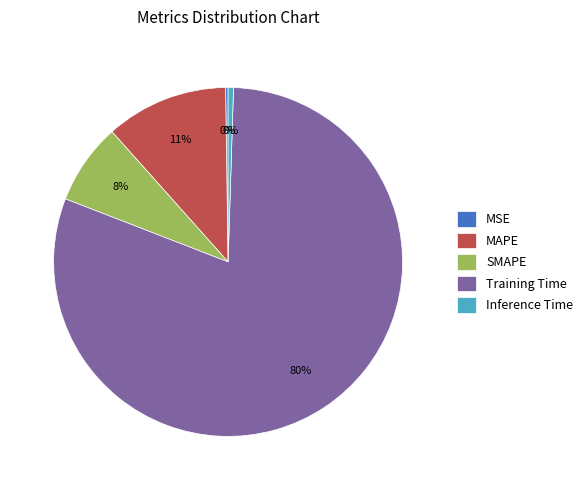

Is there a majority slice in this chart?

Yes